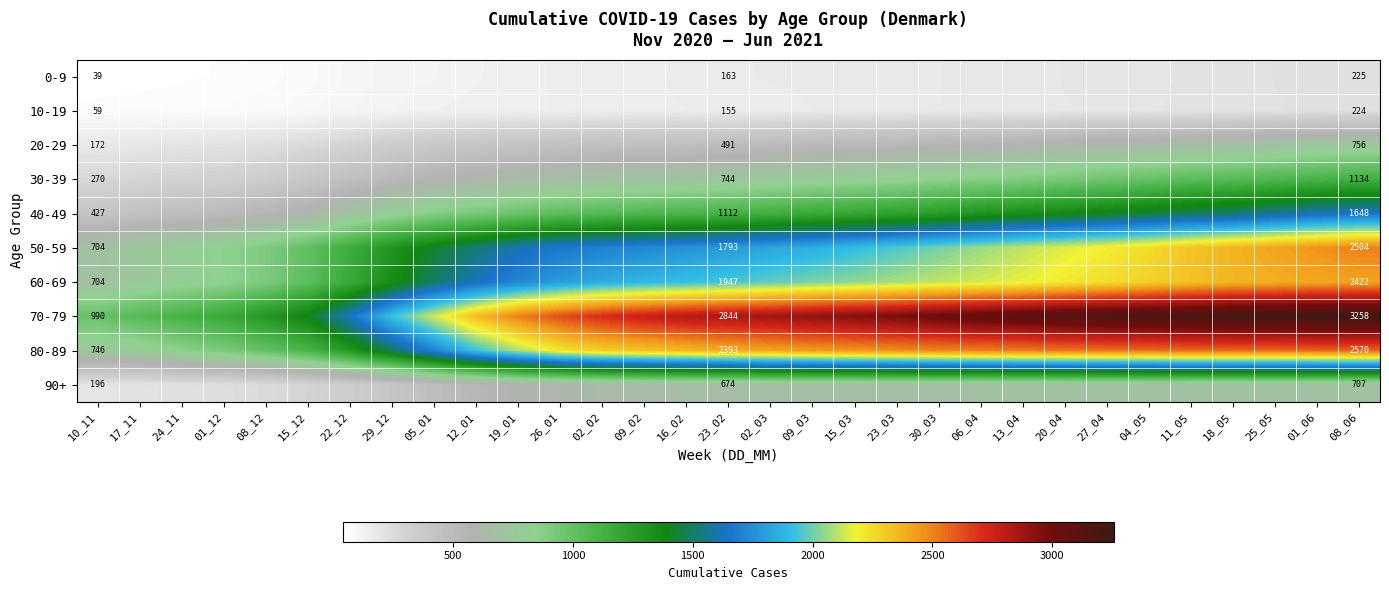

Is it true that 20-29 equals 337 at 23_02?

False